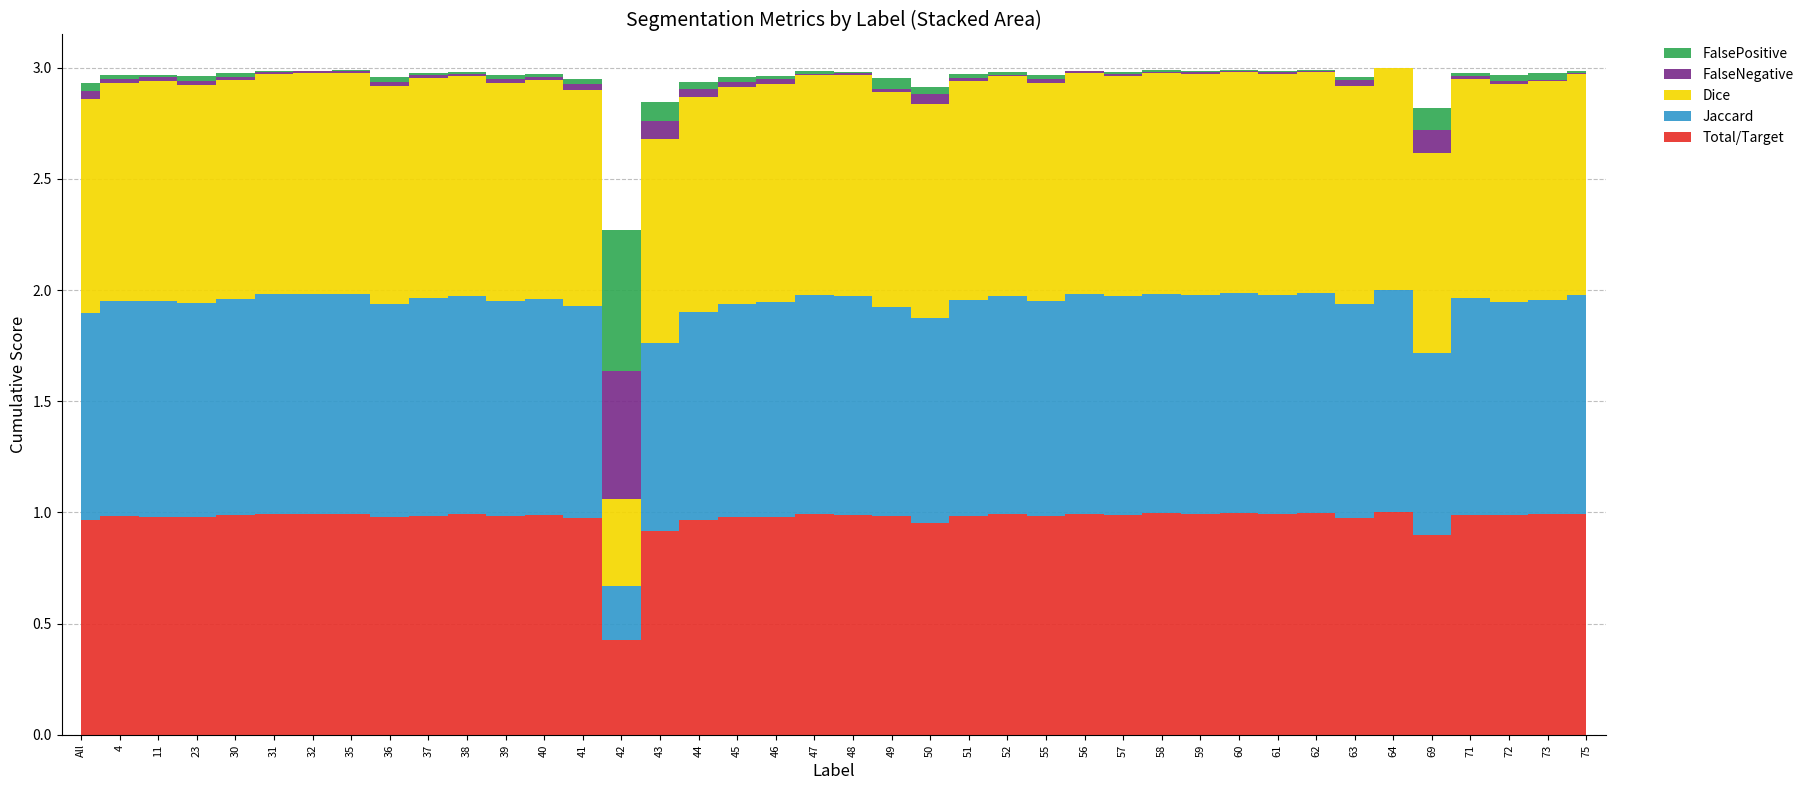

Count the number of data series in this chart.

5